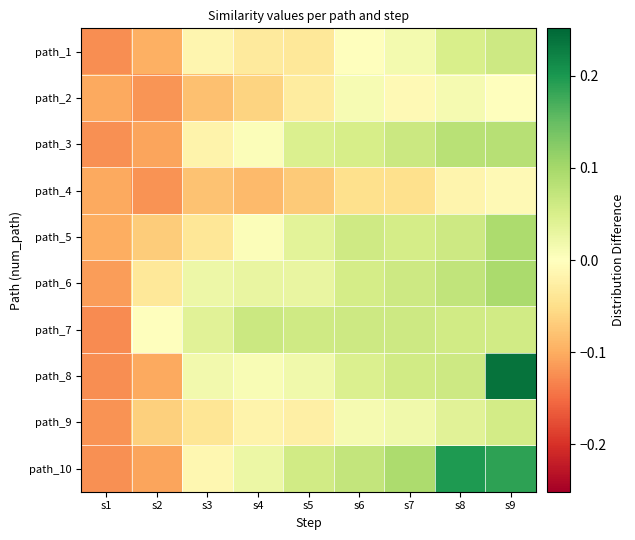

Reading left to right, extract all data points from this chart.

path_1: s1=-0.1	s2=-0.1	s3=-0.0	s4=-0.0	s5=-0.0	s6=0.0	s7=0.0	s8=0.0	s9=0.1
path_2: s1=-0.1	s2=-0.1	s3=-0.1	s4=-0.1	s5=-0.0	s6=0.0	s7=-0.0	s8=0.0	s9=-0.0
path_3: s1=-0.1	s2=-0.1	s3=-0.0	s4=0.0	s5=0.0	s6=0.1	s7=0.1	s8=0.1	s9=0.1
path_4: s1=-0.1	s2=-0.1	s3=-0.1	s4=-0.1	s5=-0.1	s6=-0.0	s7=-0.0	s8=-0.0	s9=-0.0
path_5: s1=-0.1	s2=-0.1	s3=-0.0	s4=0.0	s5=0.0	s6=0.1	s7=0.1	s8=0.1	s9=0.1
path_6: s1=-0.1	s2=-0.0	s3=0.0	s4=0.0	s5=0.0	s6=0.1	s7=0.1	s8=0.1	s9=0.1
path_7: s1=-0.1	s2=0.0	s3=0.0	s4=0.1	s5=0.1	s6=0.1	s7=0.1	s8=0.1	s9=0.1
path_8: s1=-0.1	s2=-0.1	s3=0.0	s4=0.0	s5=0.0	s6=0.0	s7=0.1	s8=0.1	s9=0.2
path_9: s1=-0.1	s2=-0.1	s3=-0.0	s4=-0.0	s5=-0.0	s6=0.0	s7=0.0	s8=0.0	s9=0.1
path_10: s1=-0.1	s2=-0.1	s3=-0.0	s4=0.0	s5=0.1	s6=0.1	s7=0.1	s8=0.2	s9=0.2